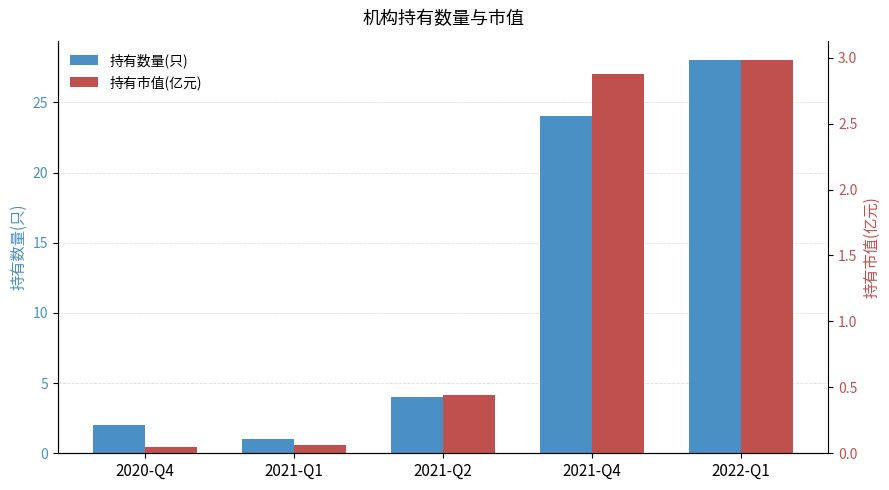

Reading left to right, extract all data points from this chart.

持有数量(只): 2020-Q4=2.0	2021-Q1=1.0	2021-Q2=4.0	2021-Q4=24.0	2022-Q1=28.0
持有市值(亿元): 2020-Q4=0.1	2021-Q1=0.1	2021-Q2=0.4	2021-Q4=2.9	2022-Q1=3.0